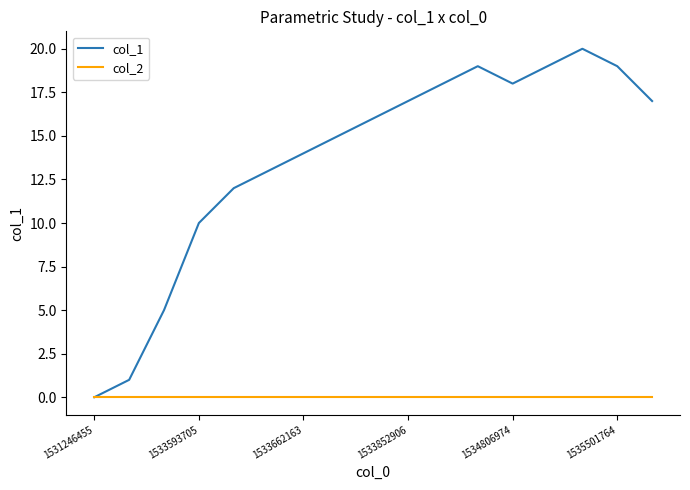

List the series in order of their overall mean, lowest first.

col_2, col_1